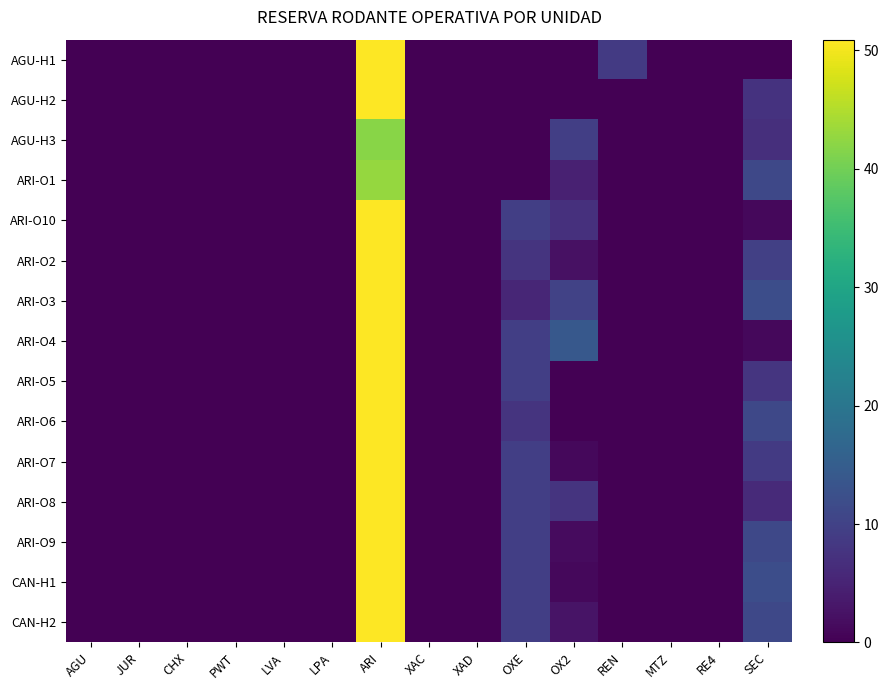

At how many categories does at least one series exceed 35?

1